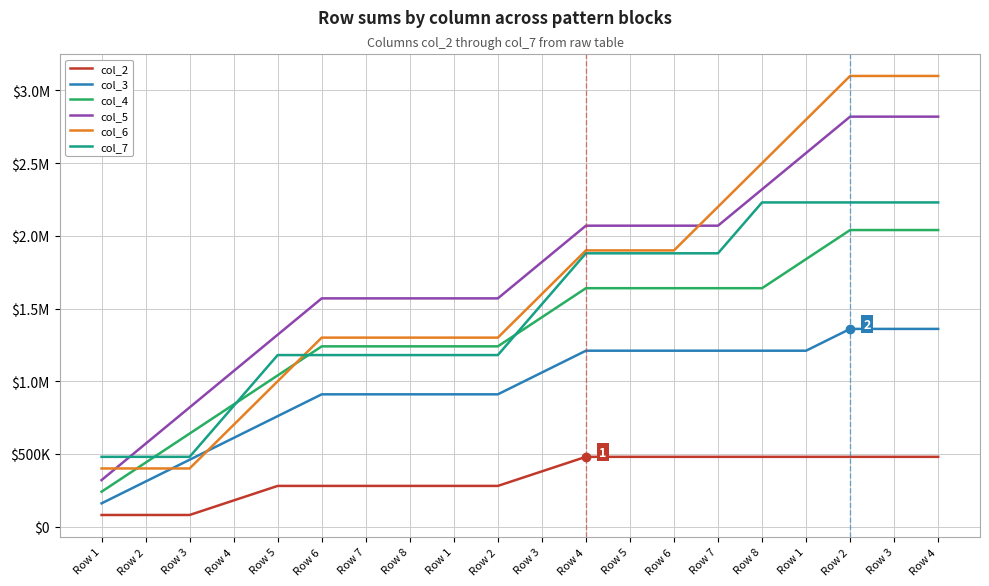

What are all the series names shown in the legend?

col_2, col_3, col_4, col_5, col_6, col_7